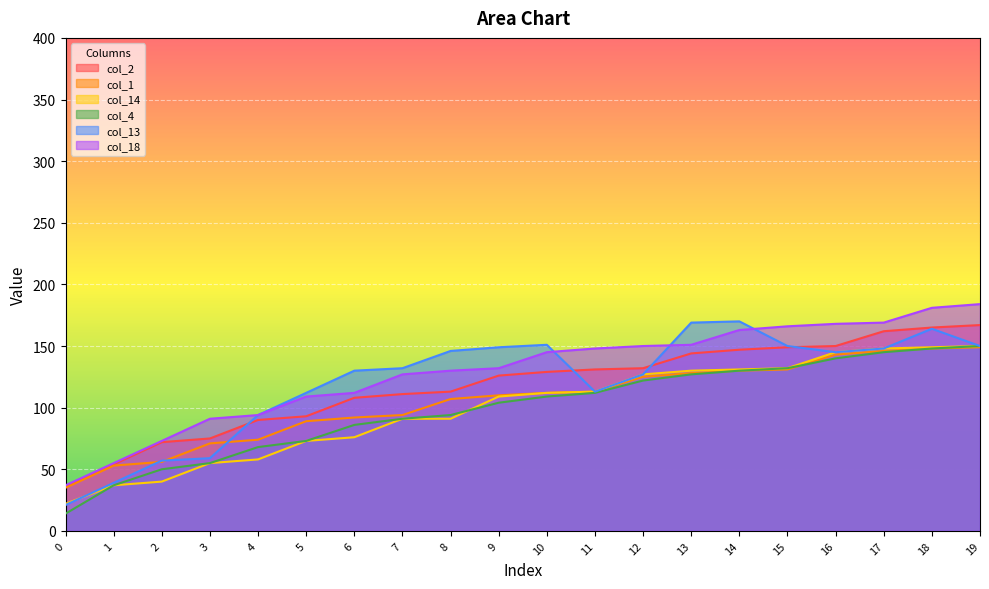

How many categories are shown in the chart?

20